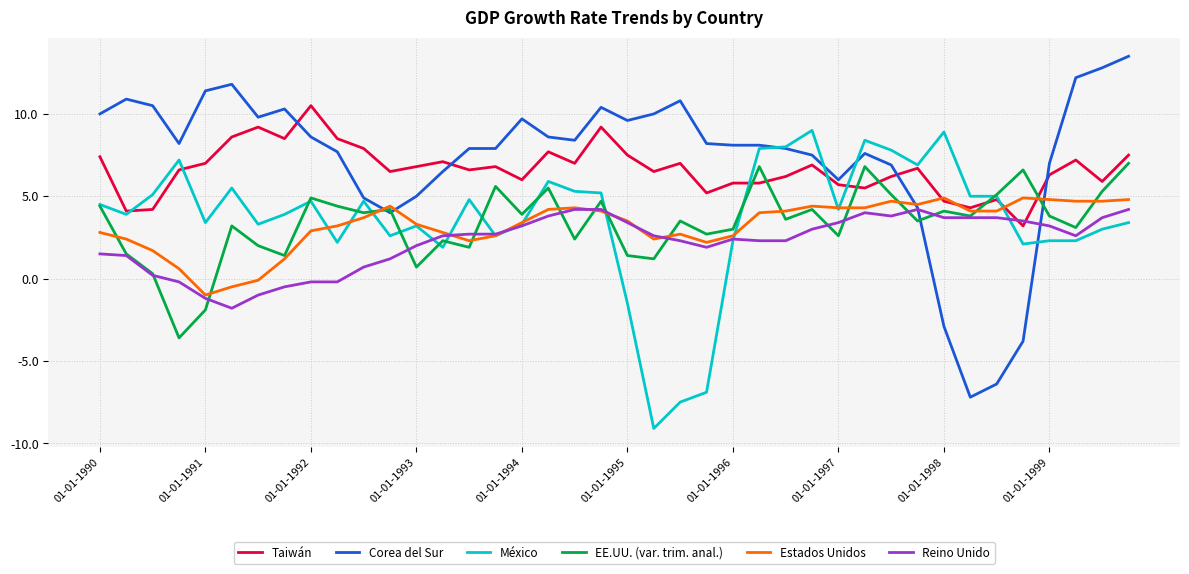

What is the minimum value shown in the chart?

-9.1